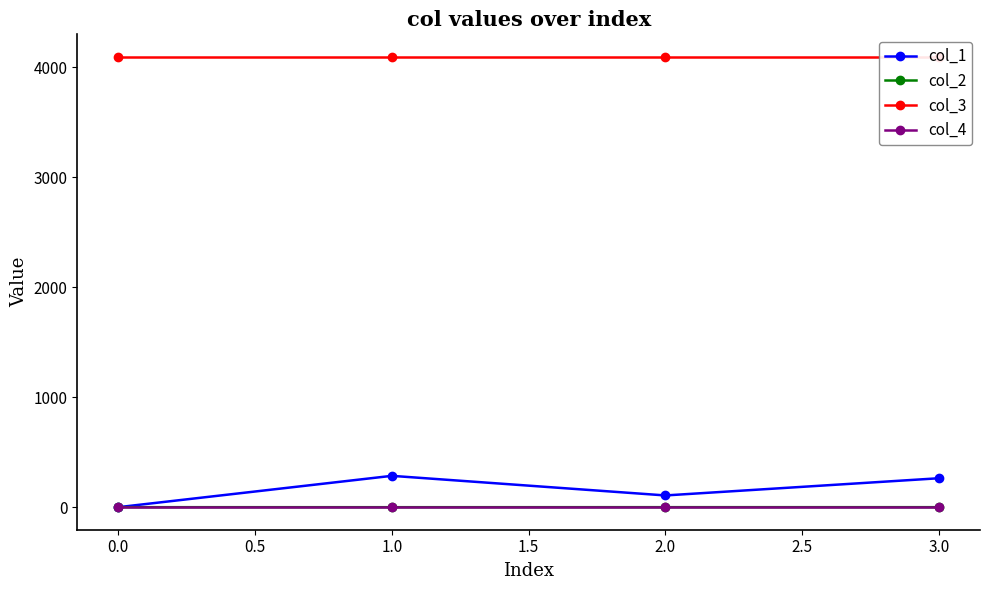

True or false: col_4 has more than 0 interior local peaks.

False